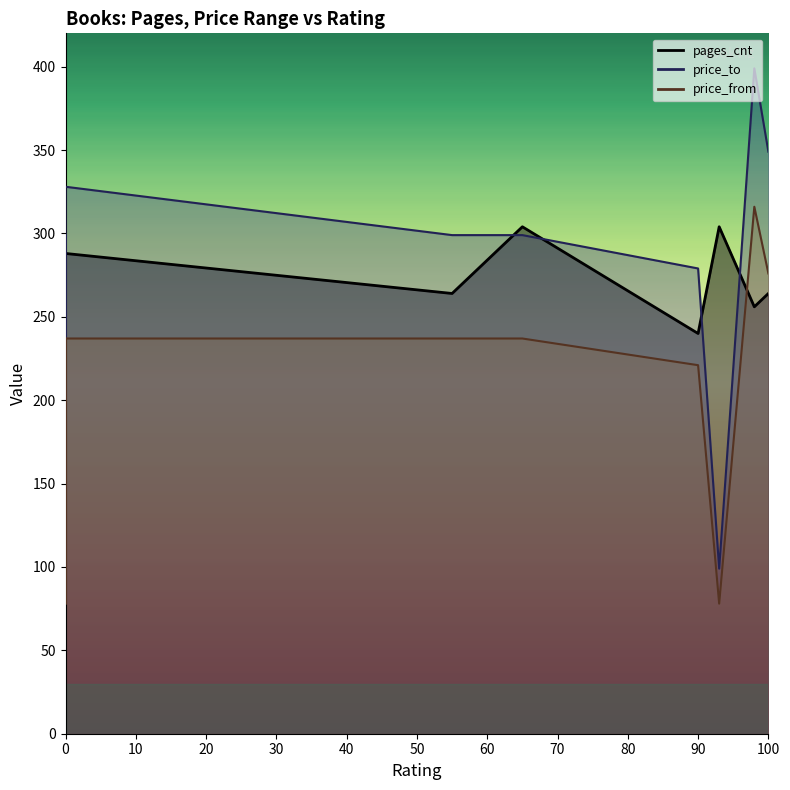

What is the maximum value shown in the chart?

399